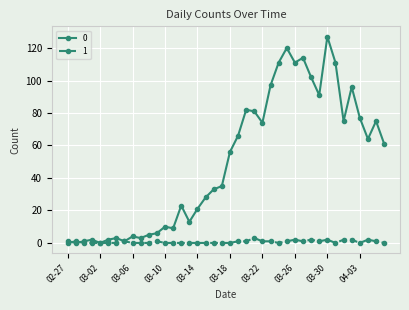

What is the greatest value displayed?

127